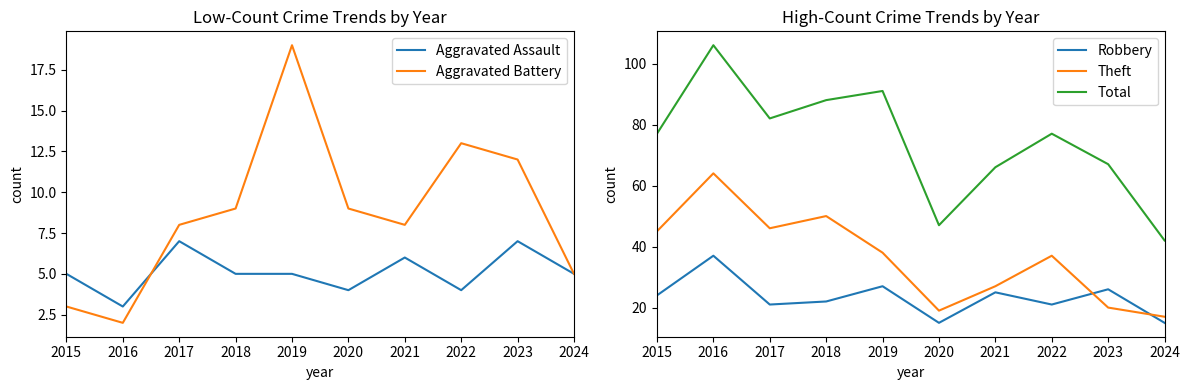

What is the value of the Total point at the 8th from the left?

77